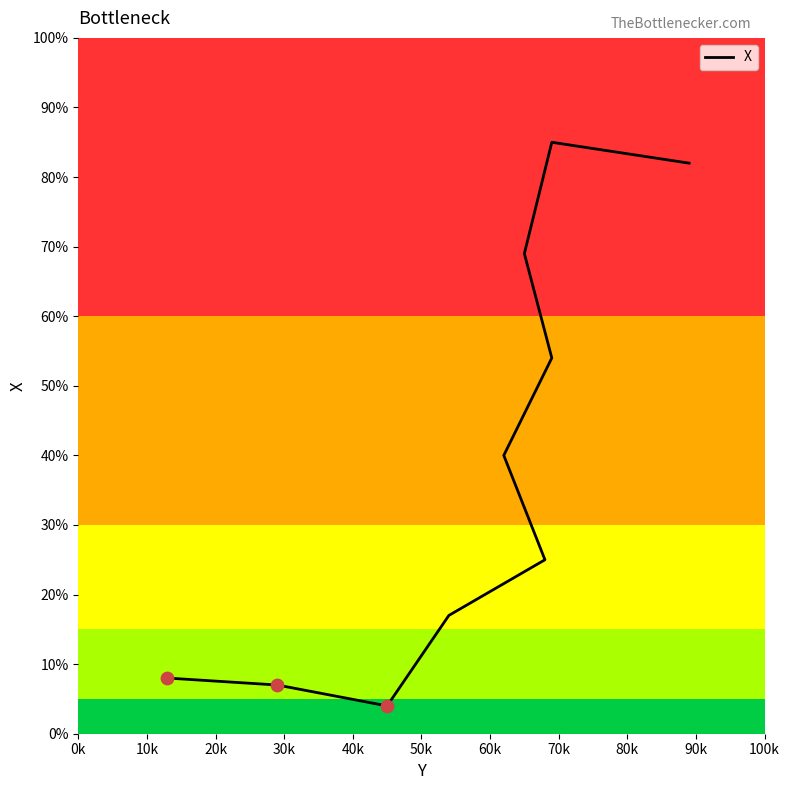

Approximately how many times larger is the value at 30k compared to 40k?

0.7